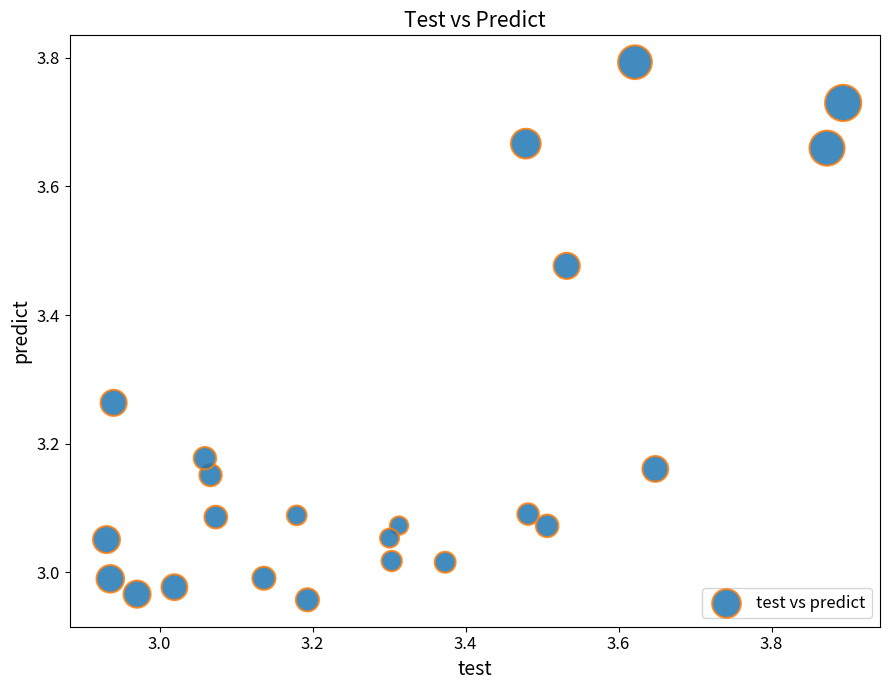

What is the range of X values (max minus min)?

1.0